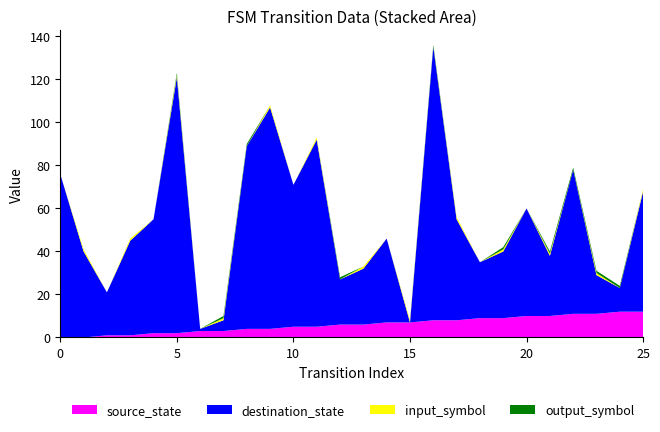

Reading right to left, what are all the values shown in this chart?

source_state: 12	12	11	11	10	10	9	9	8	8	7	7	6	6	5	5	4	4	3	3	2	2	1	1	0	0
destination_state: 56	11	18	67	28	50	31	26	47	127	0	39	26	21	87	66	103	85	5	1	119	53	44	20	40	76
input_symbol: 1	0	1	0	1	0	1	0	1	0	1	0	1	0	1	0	1	0	1	0	1	0	1	0	1	0
output_symbol: 0	1	1	1	1	0	1	0	0	1	0	0	0	1	0	0	0	1	1	0	1	0	0	0	0	0